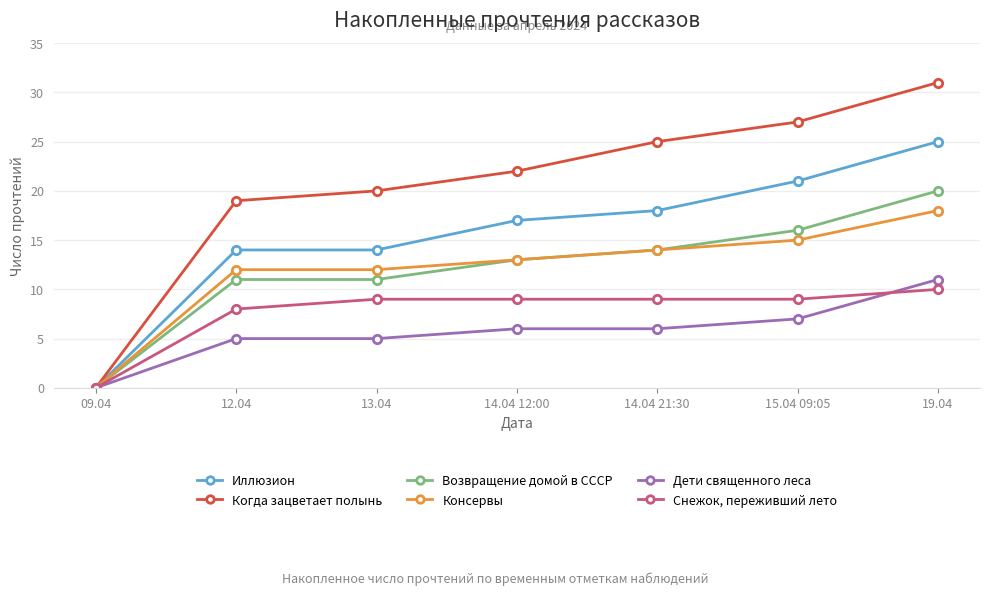

How many series are shown in this chart?

6